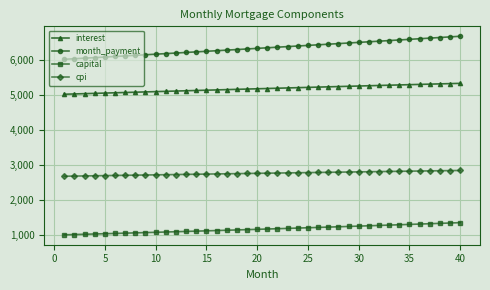

What is the lowest value of the capital series?

998.2